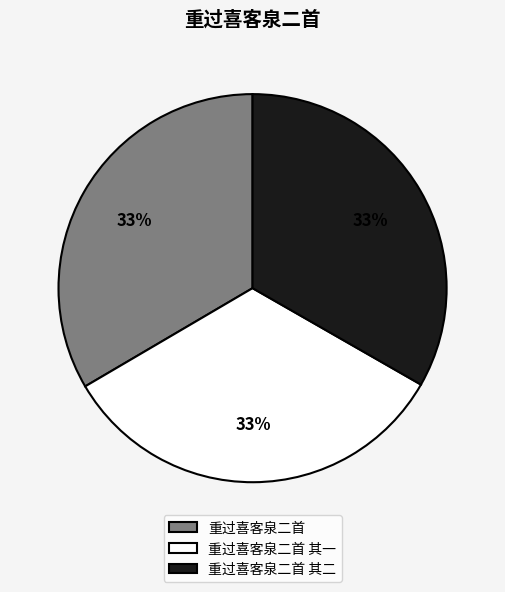

Count the number of slices in the pie.

3